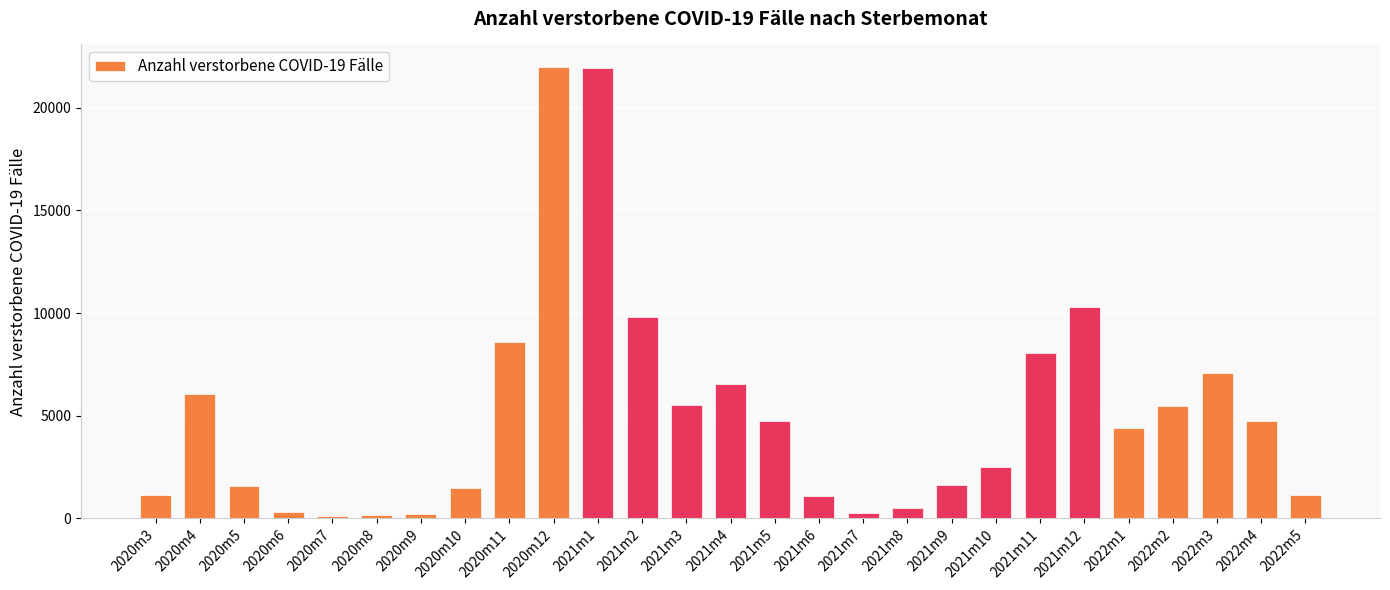

Is it true that the value at 2020m10 is 2390?

False